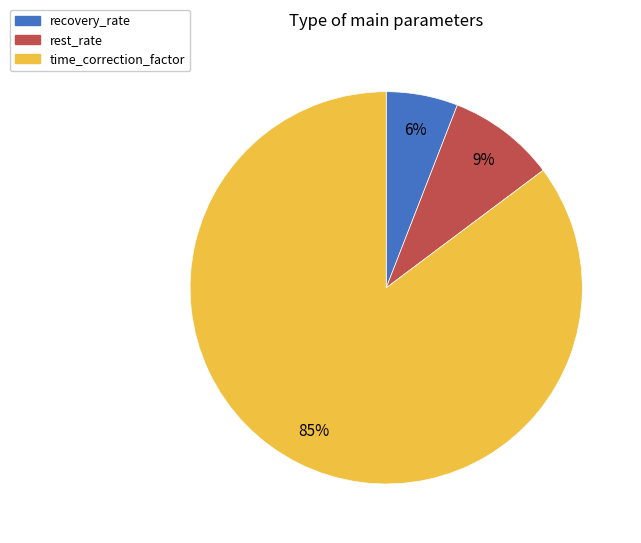

To the nearest percent, what portion does recovery_rate represent?

6%